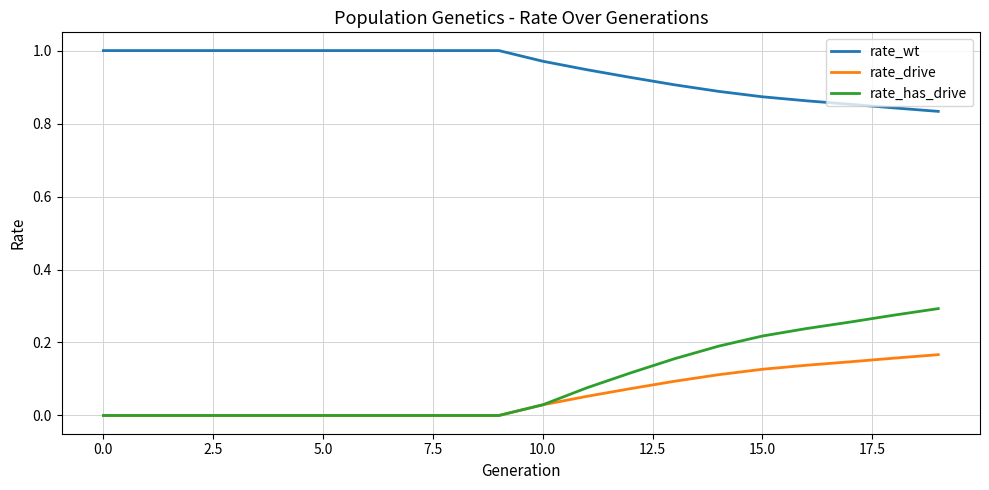

At how many categories does at least one series exceed 0?

20